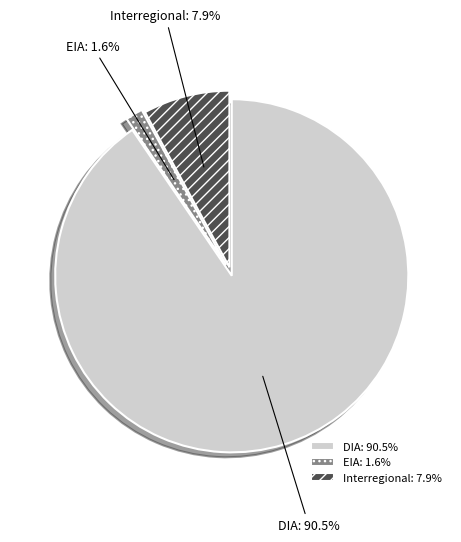

Between EIA and Interregional, which is larger?

Interregional